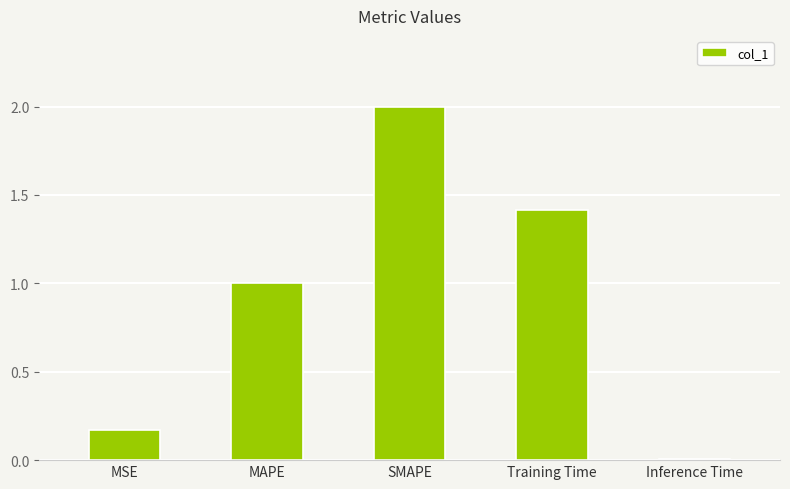

What is the maximum value shown in the chart?

2.0